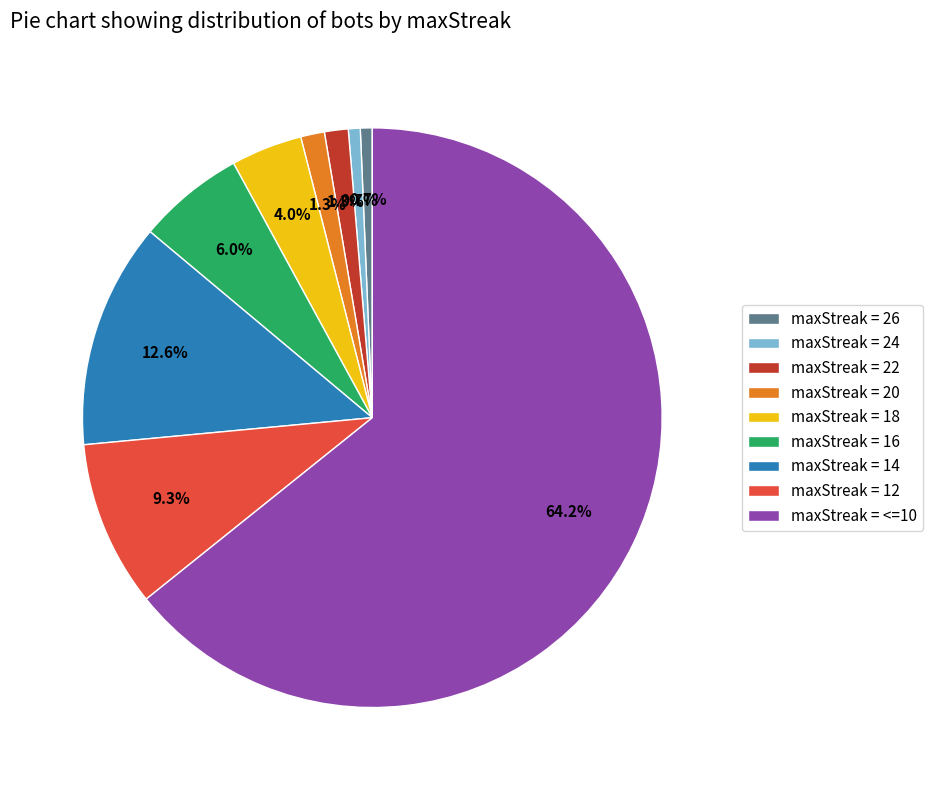

How many segments does this pie chart have?

9